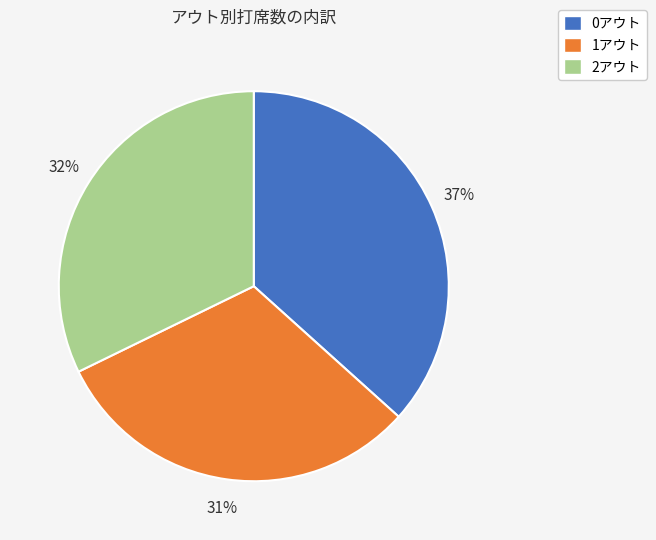

Is it true that 0アウト is 37% of the pie?

True